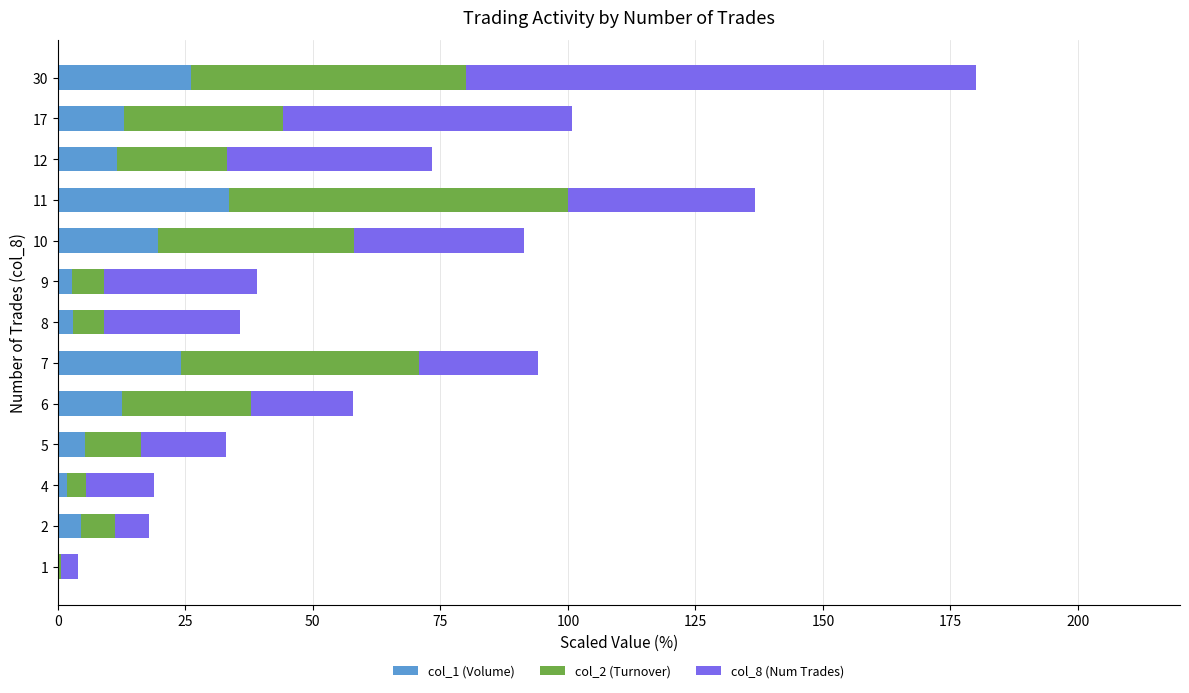

At which category is the sum across all series the highest?

30